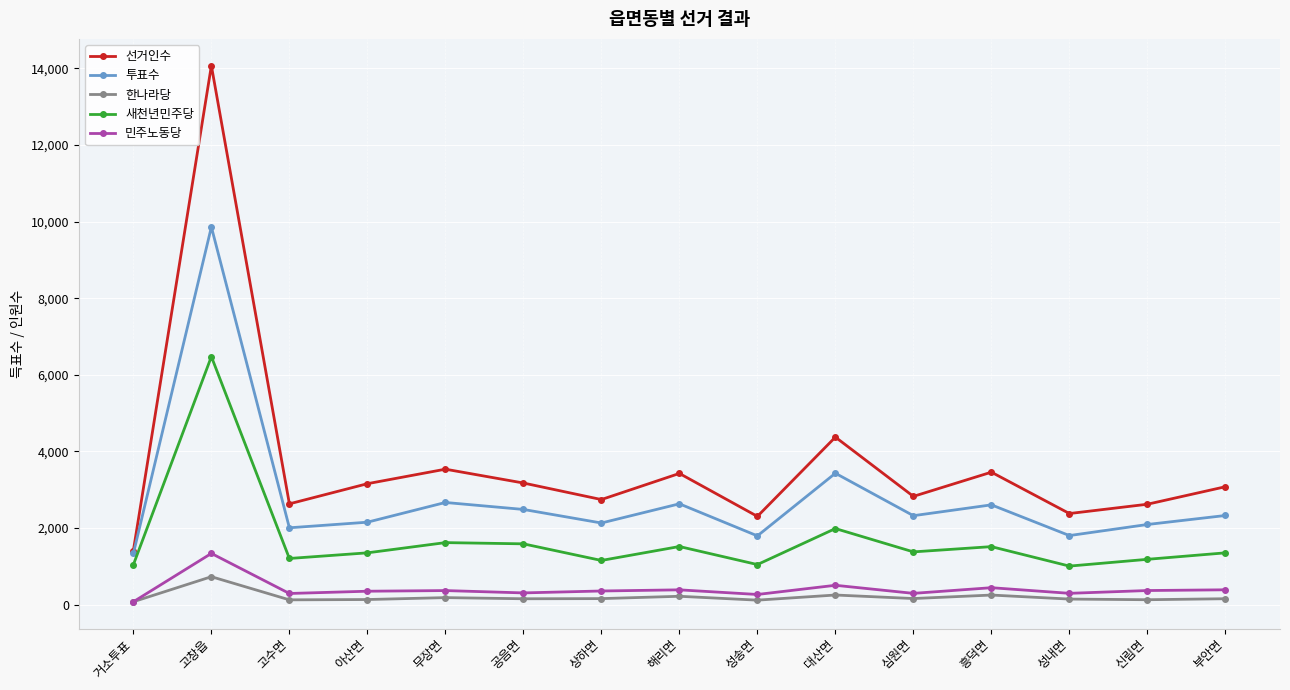

At how many categories does at least one series exceed 12436?

1